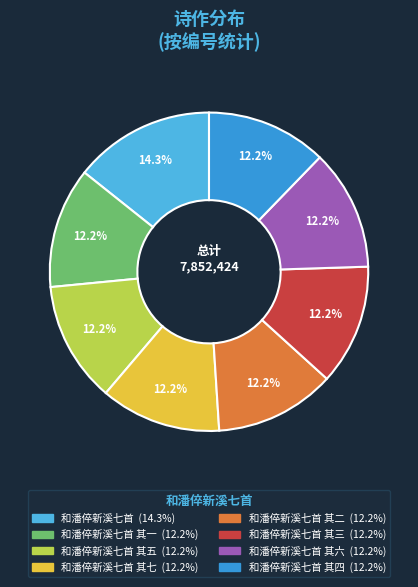

Does any single category account for the majority?

No